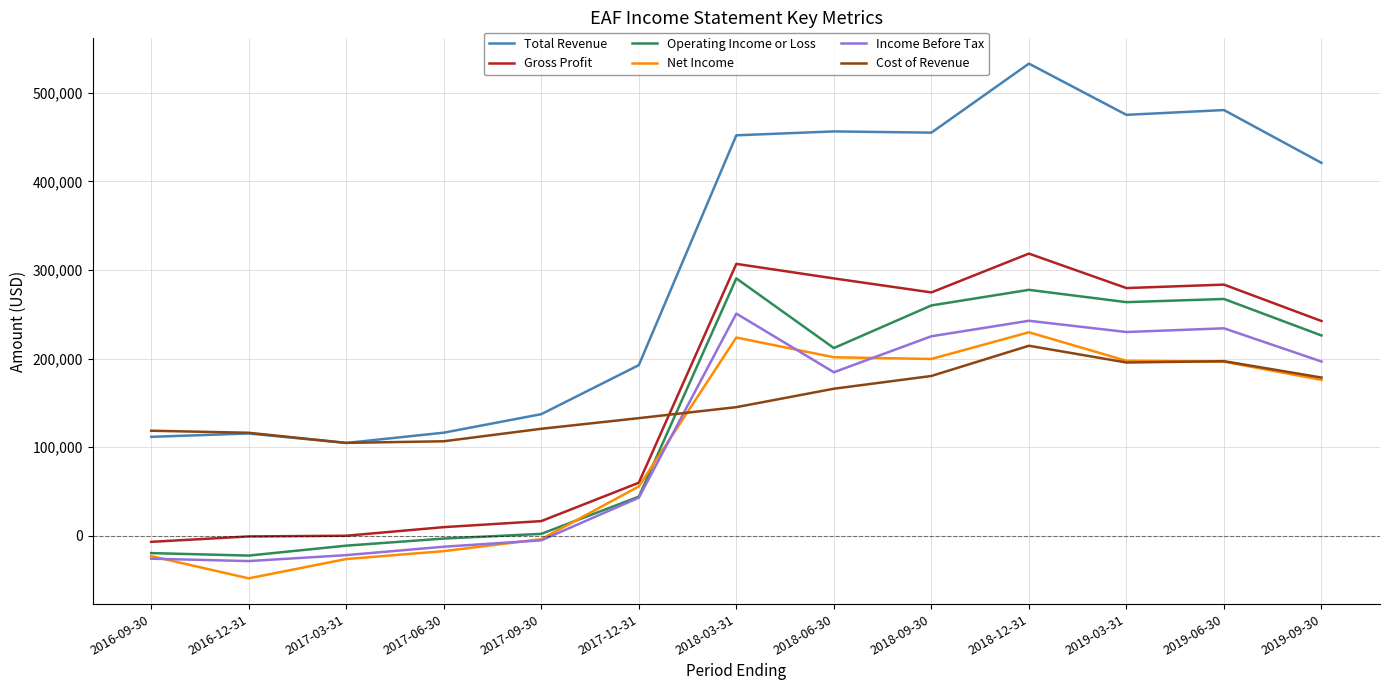

Is it true that Total Revenue equals 111600 at 2016-09-30?

True